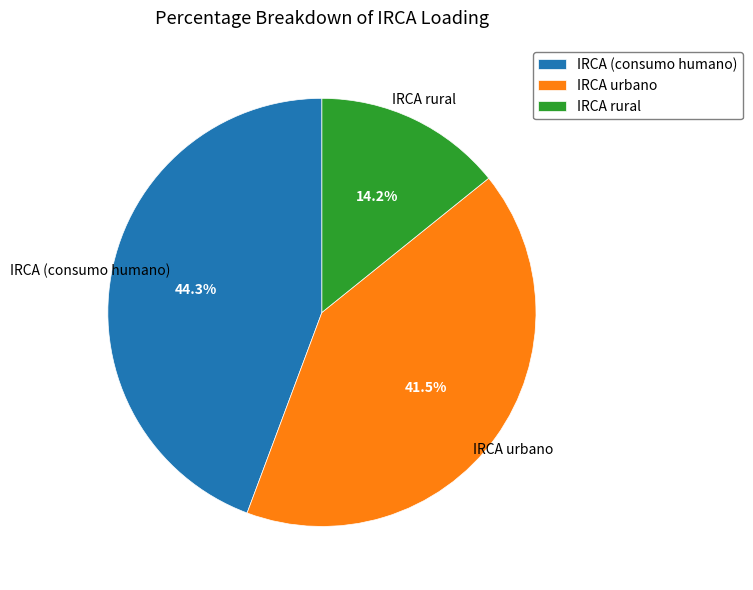

What is the smallest slice in the pie chart?

IRCA rural